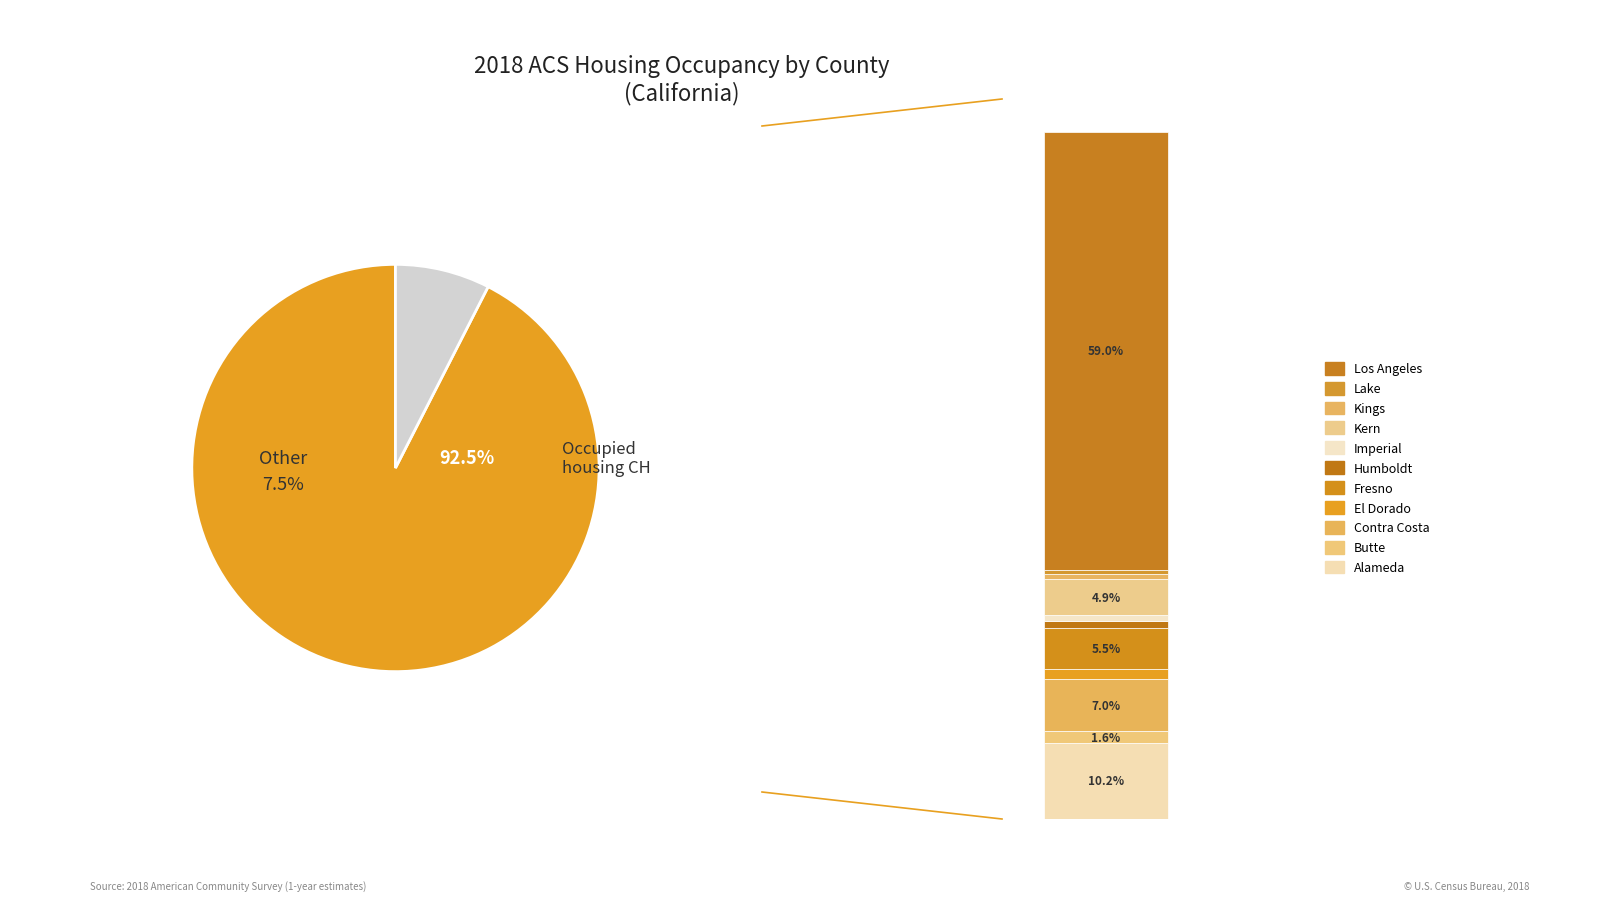

To the nearest percent, what percentage of the pie is 2?

8%